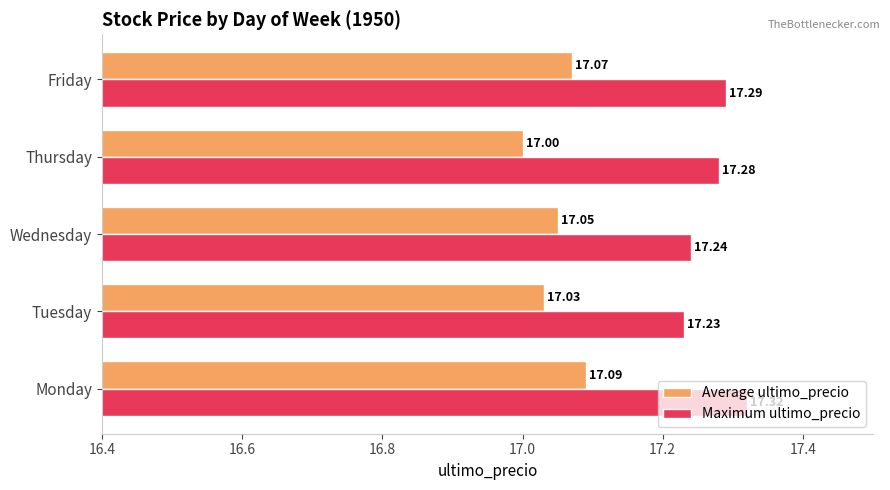

Which series changed the most between Tuesday and Wednesday?

Average ultimo_precio